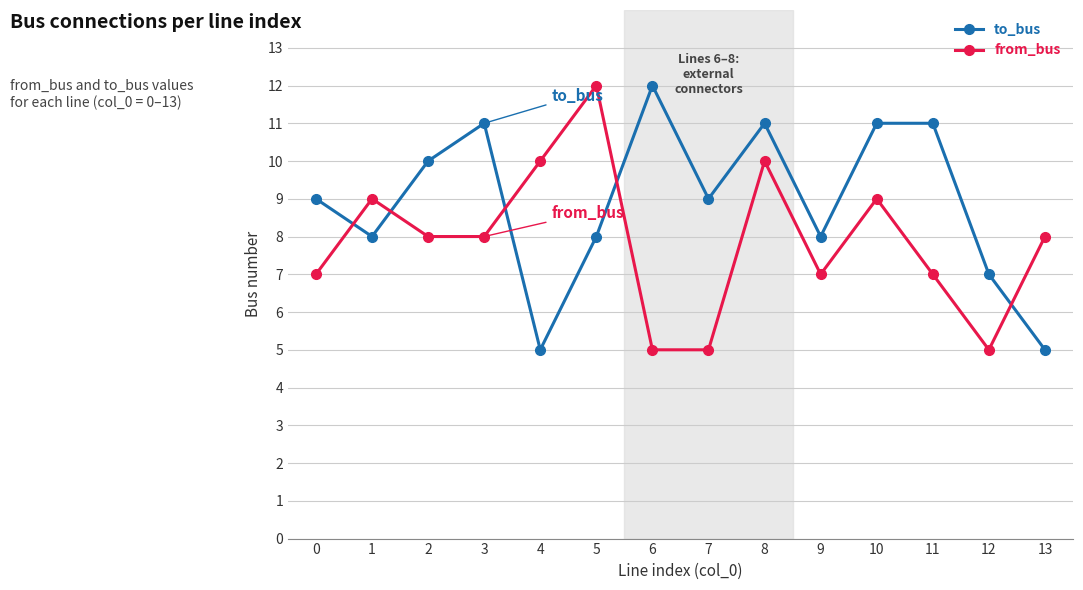

List the series in order of their overall mean, highest first.

to_bus, from_bus